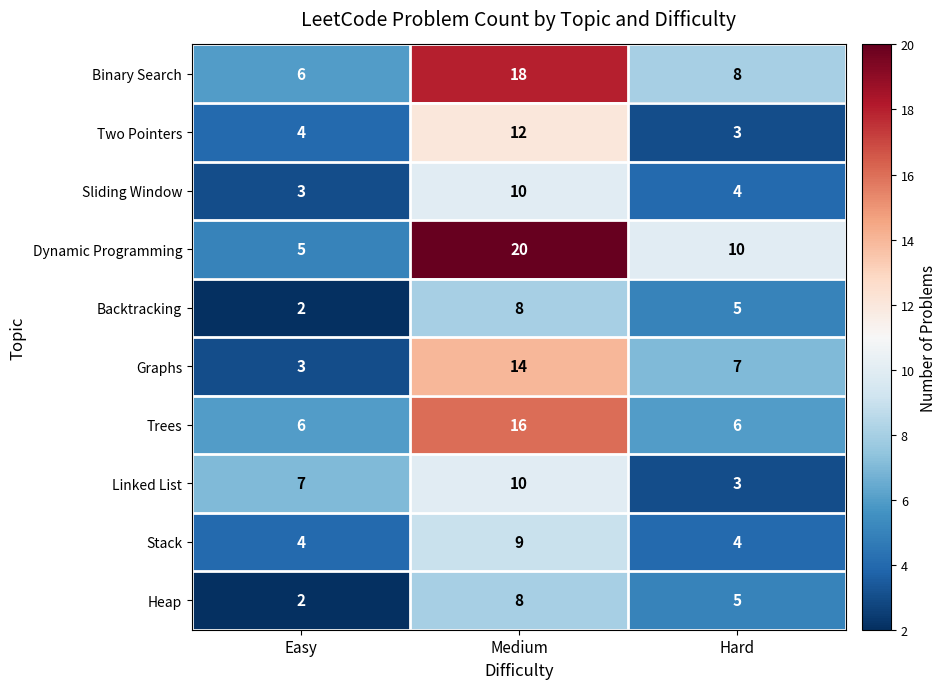

List the labels in order of Linked List value, smallest first.

Hard, Easy, Medium